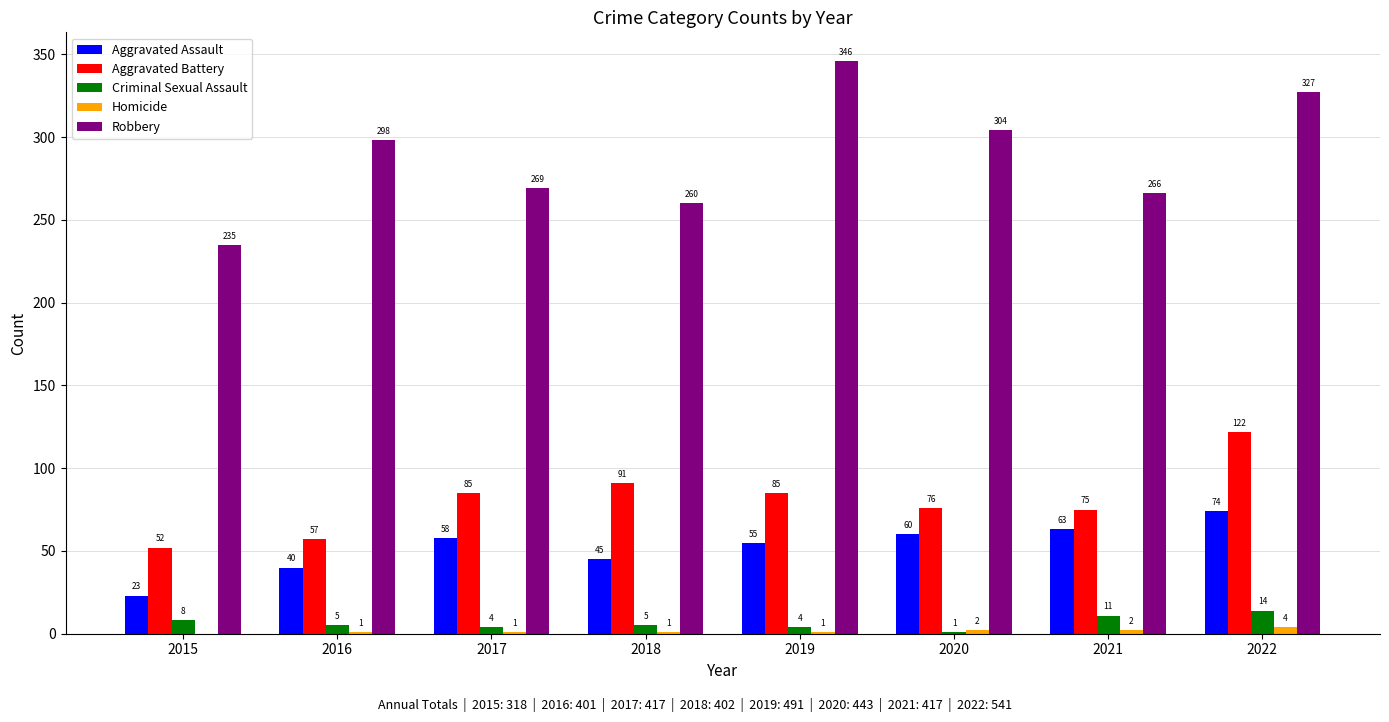

Is it true that Robbery equals 169 at 2020?

False